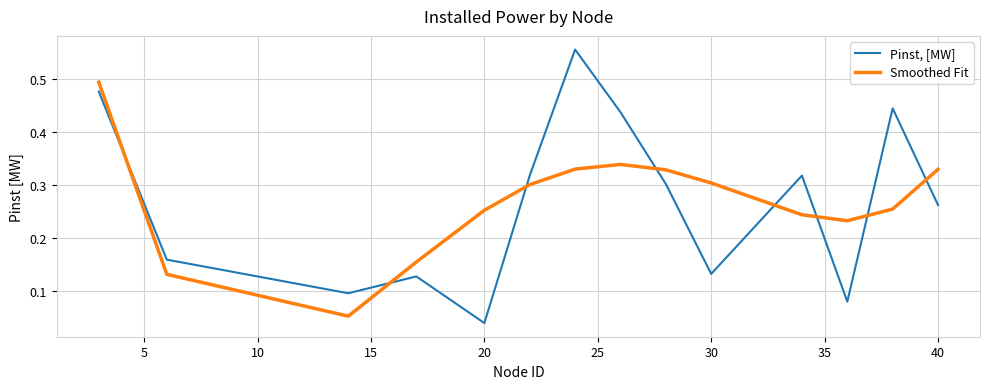

List the series in order of their peak value, lowest first.

Smoothed Fit, Pinst, [MW]